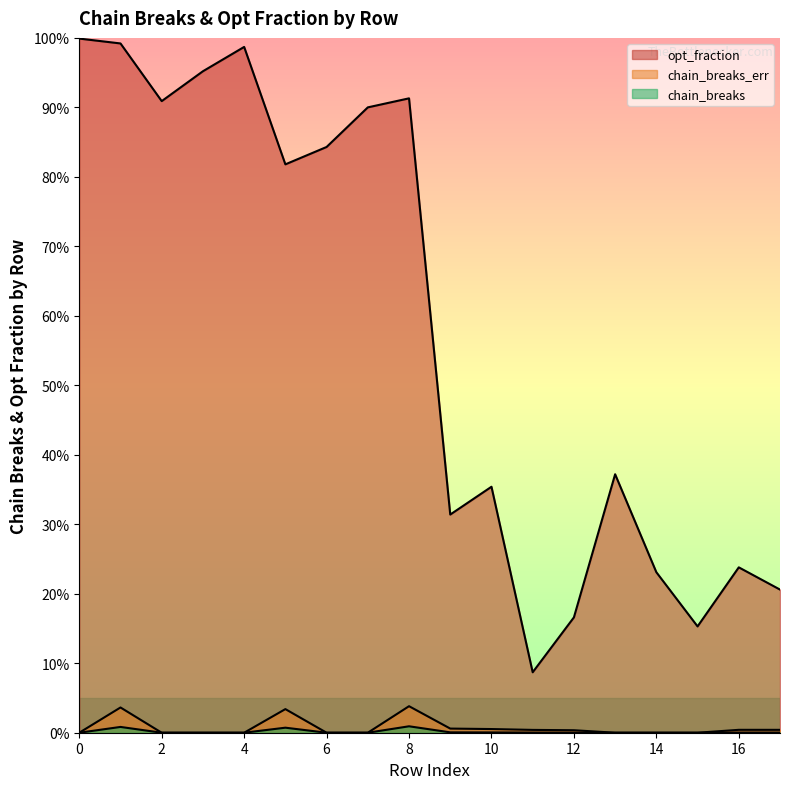

True or false: chain_breaks and chain_breaks_err cross at least once.

False